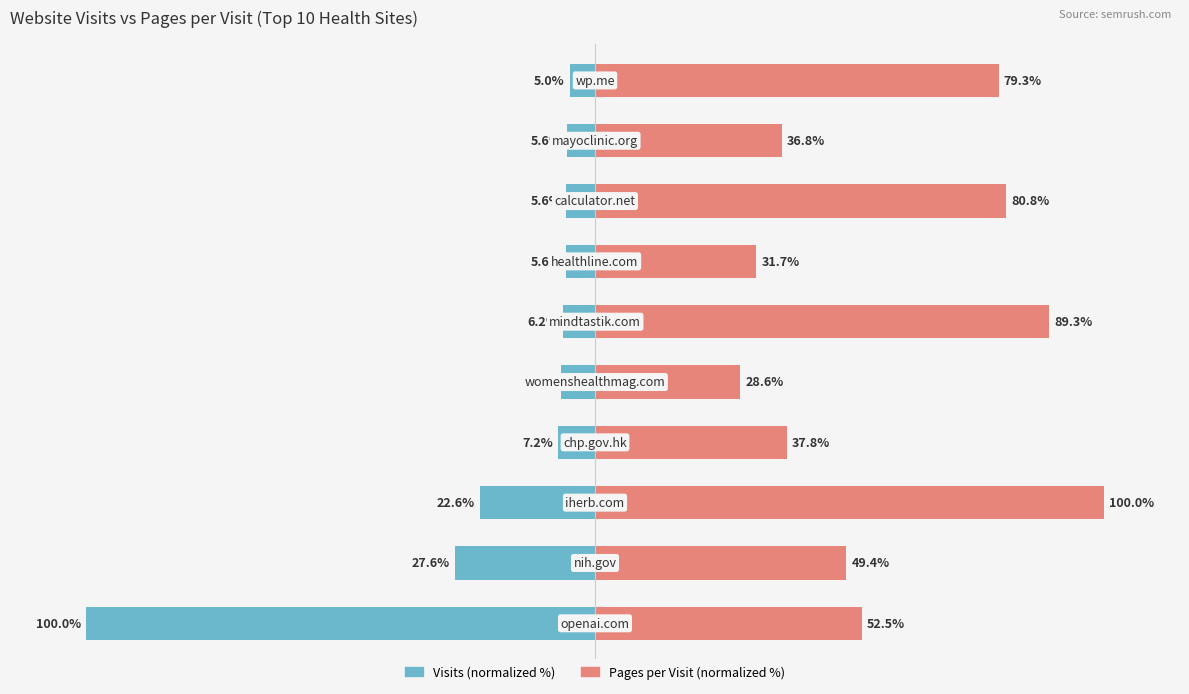

Rank the series at 3 from lowest to highest value.

Visits (normalized %), Pages per Visit (normalized %)